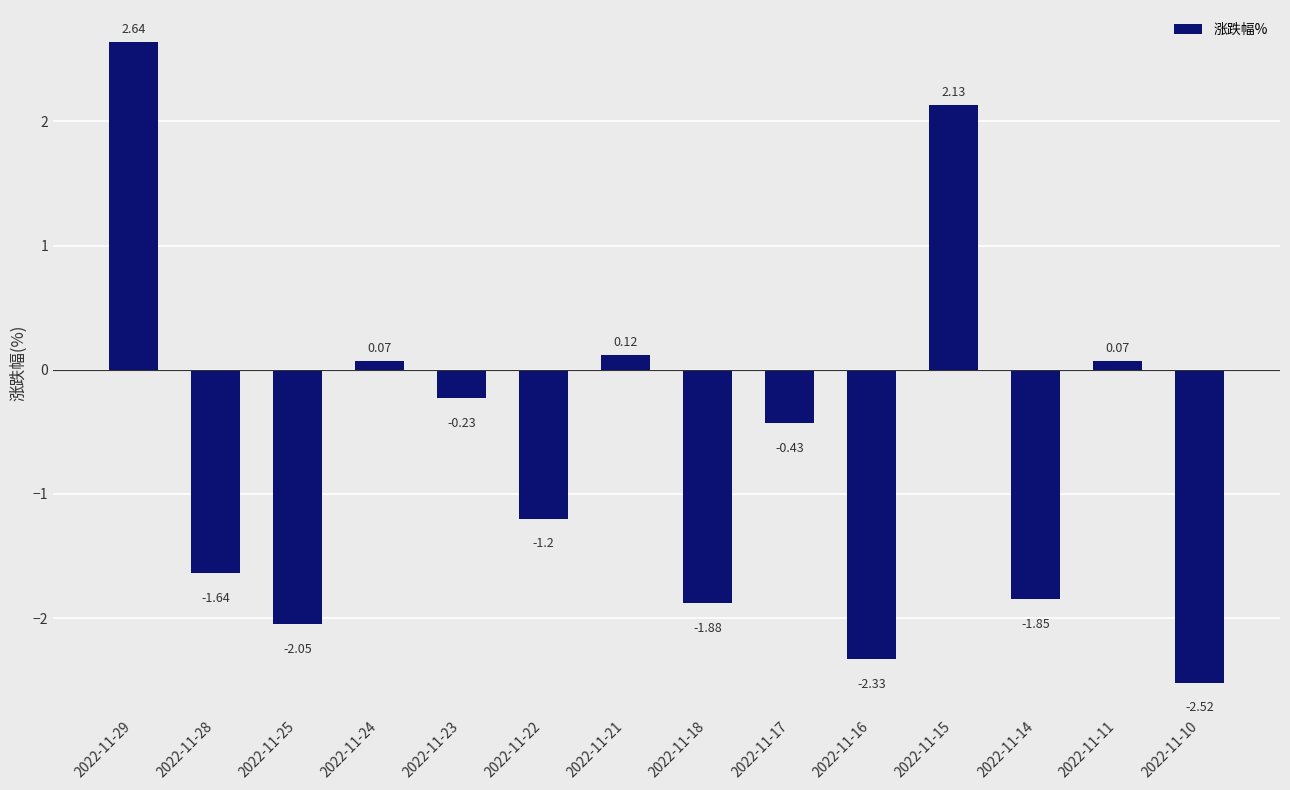

Which has a higher value, 2022-11-25 or 2022-11-14?

2022-11-14